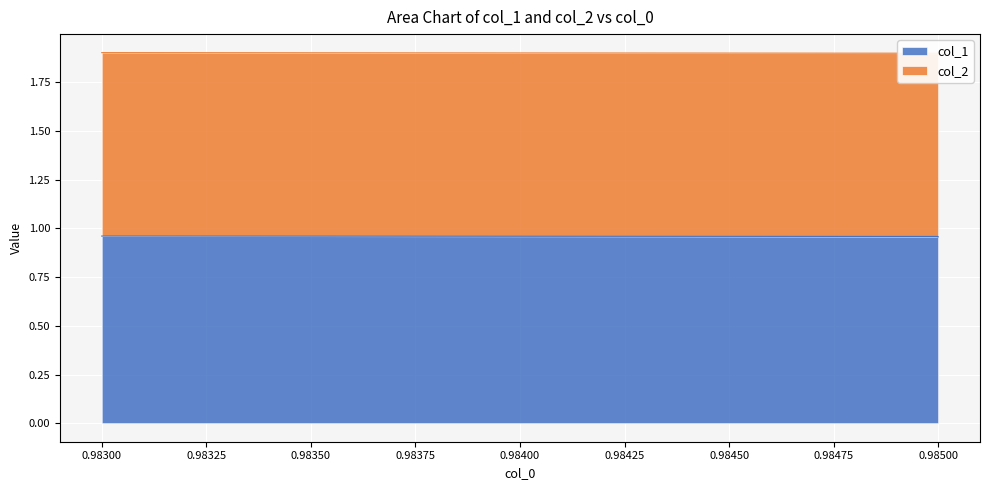

How many lines are shown in the chart?

2